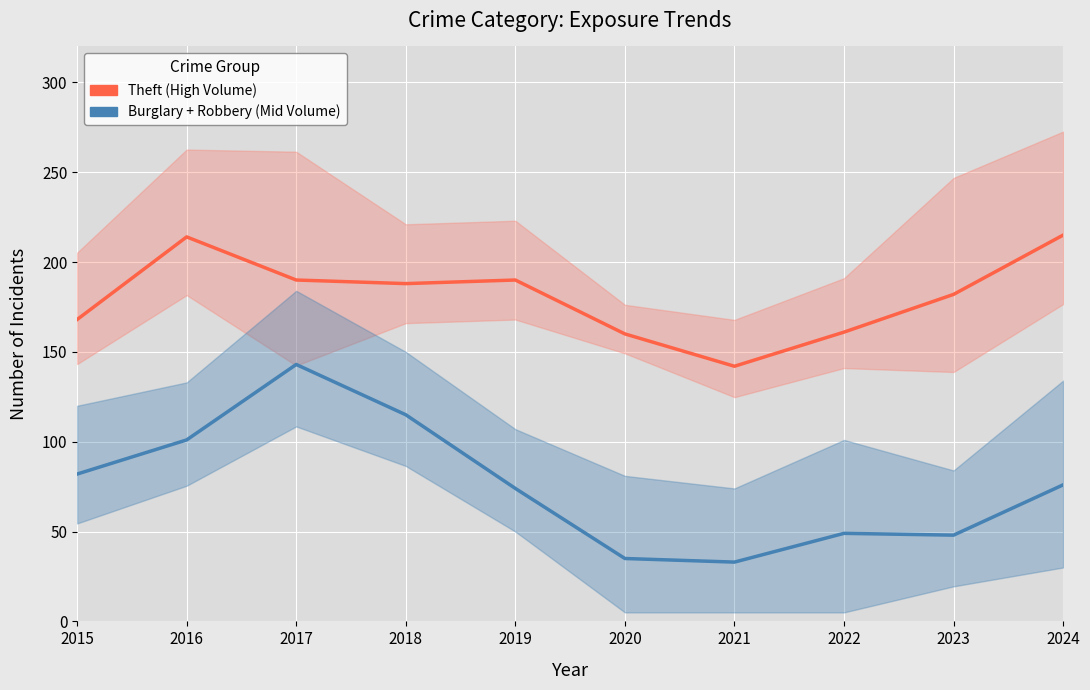

What is the value of the Burglary + Robbery (Mid Volume) point at the 8th from the left?

49